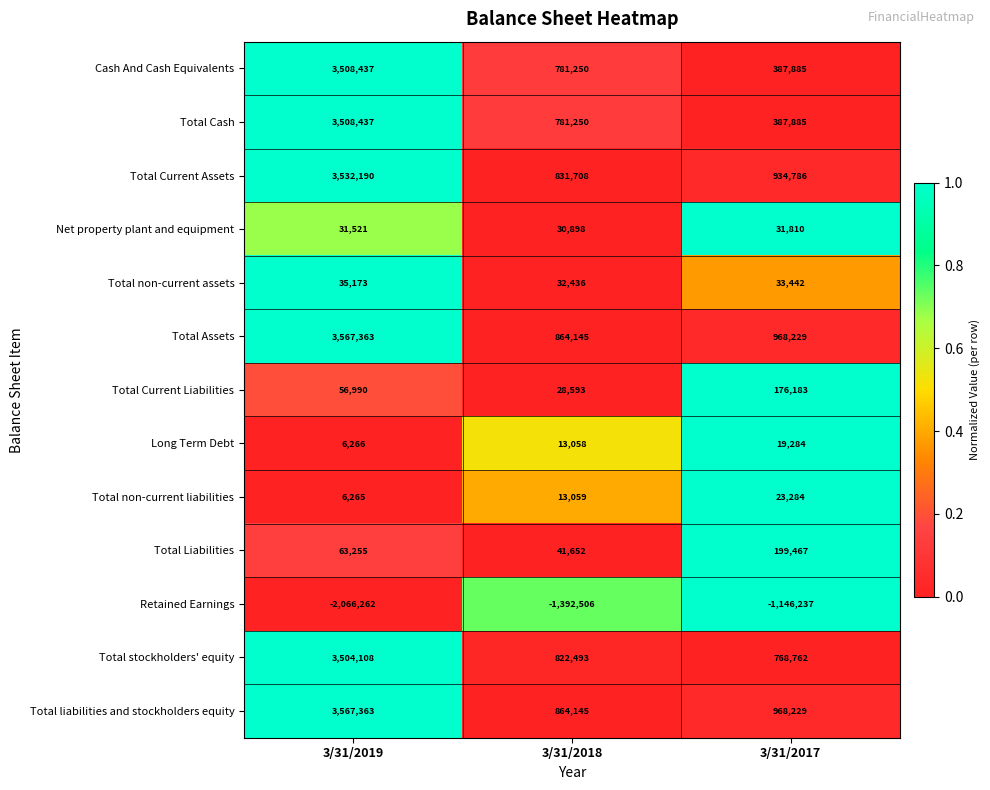

At how many categories does at least one series exceed 0?

3